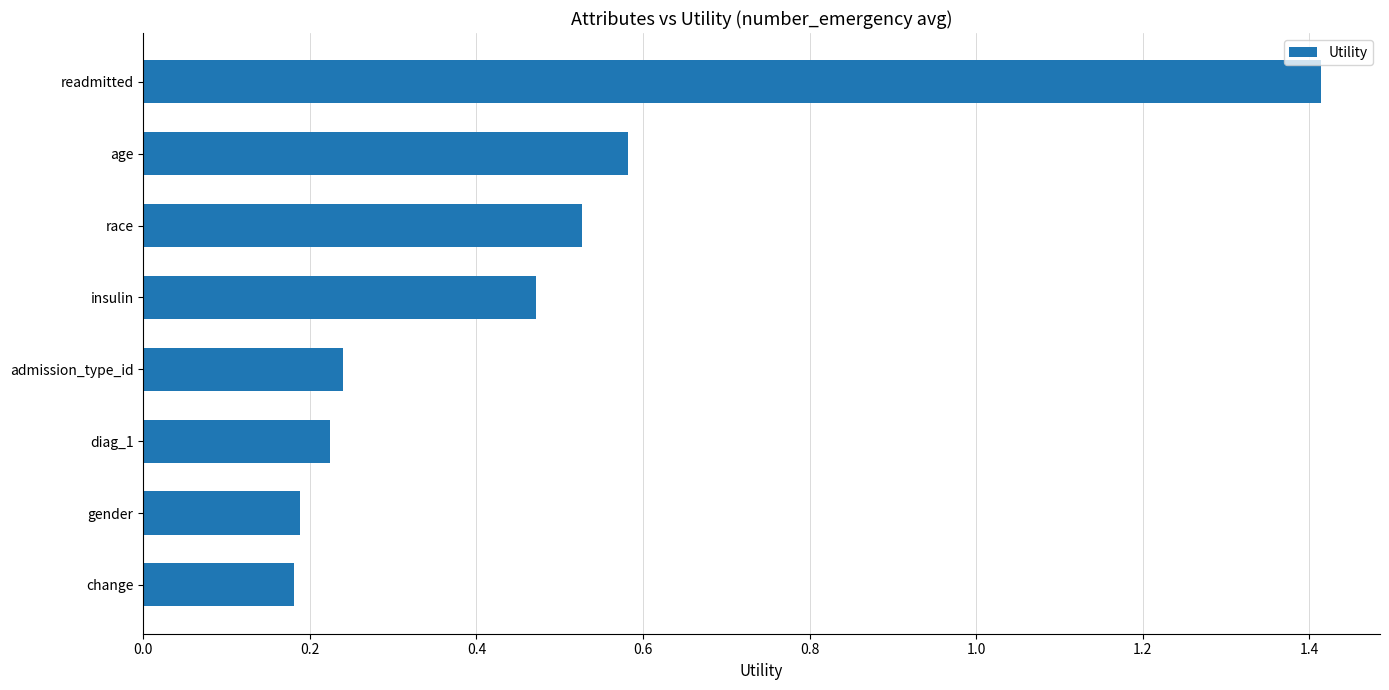

What is the sum of all values?

3.8